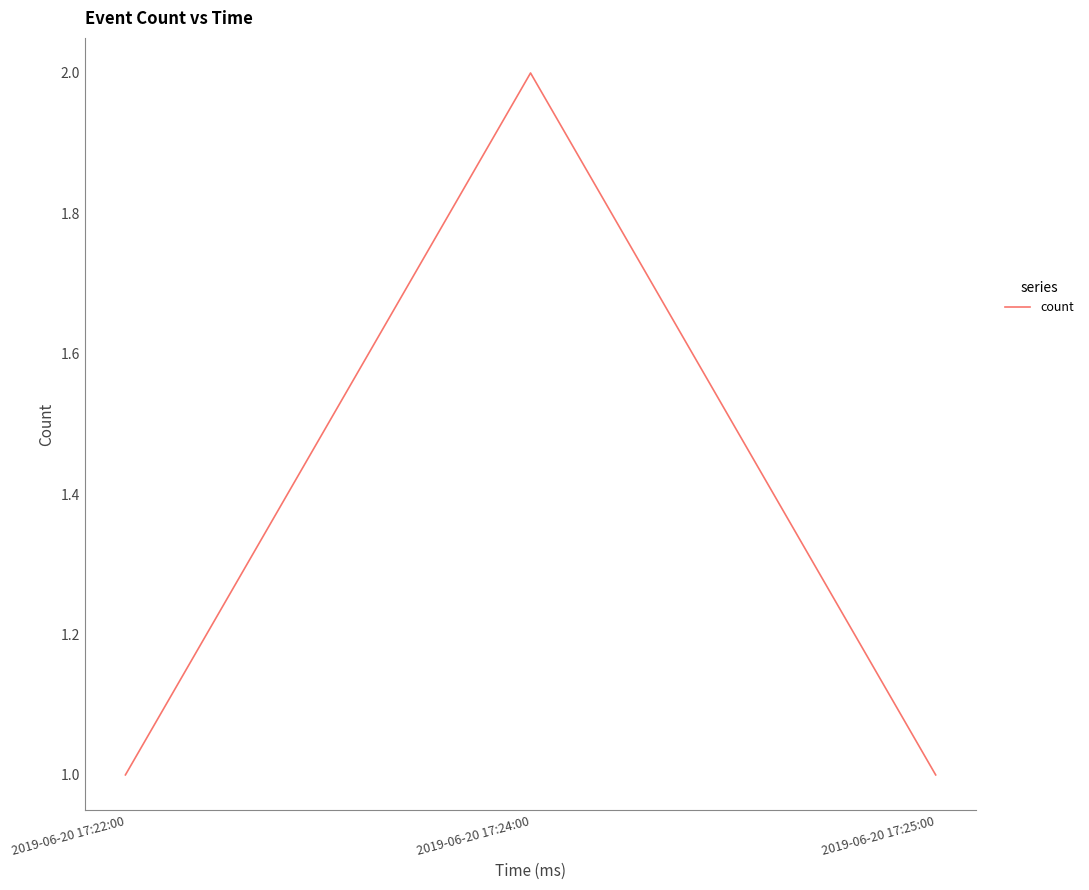

What position from the left is 2019-06-20 17:24:00?

2